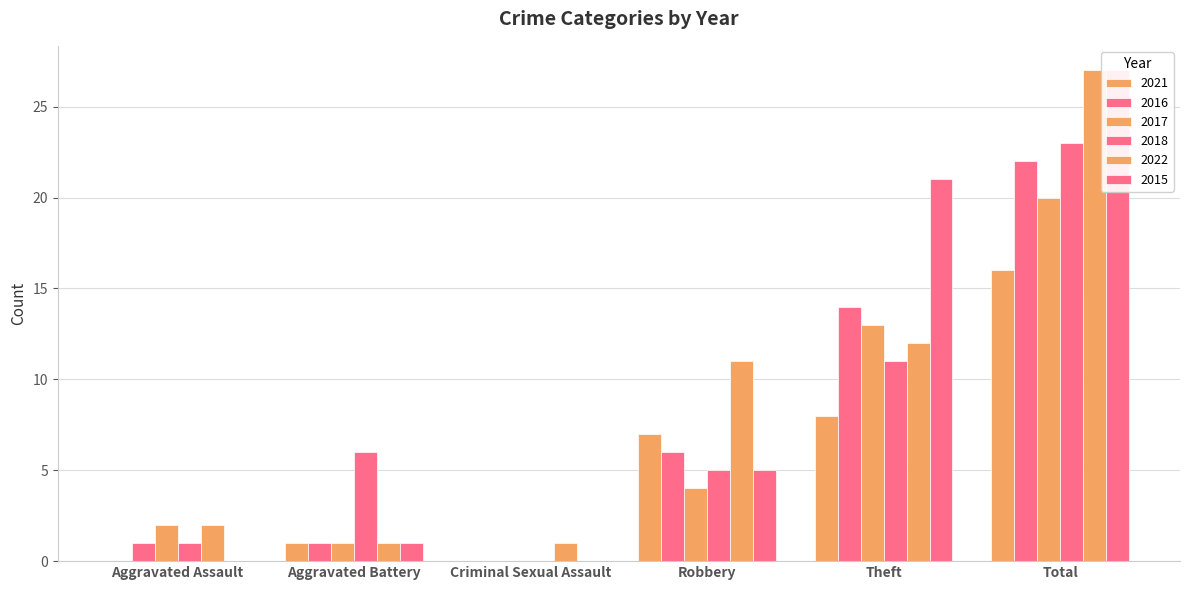

Count the number of data series in this chart.

6